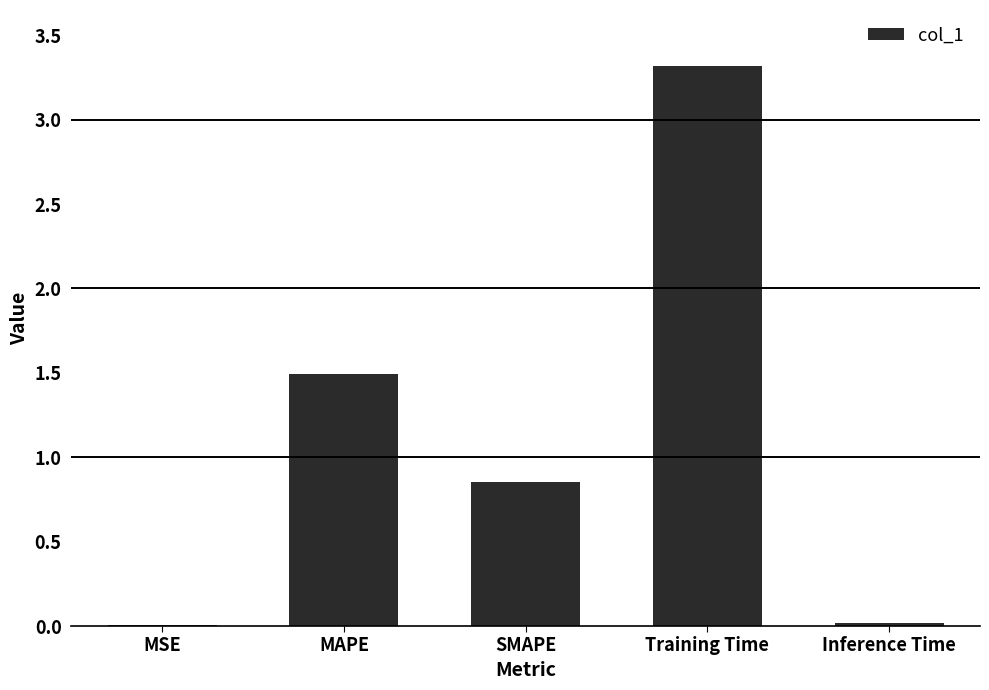

The chart shows a value of 0.0 at Inference Time. True or false?

True